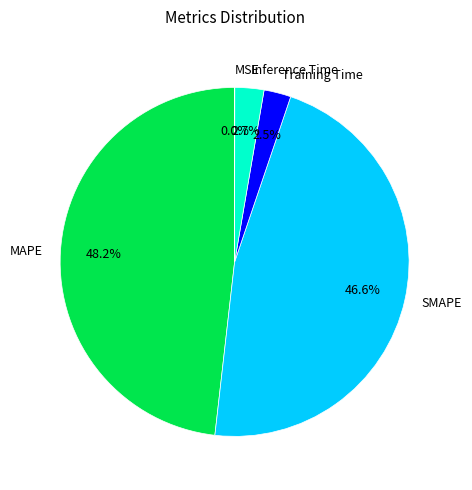

What is the total percentage of MAPE and SMAPE?

94.8%